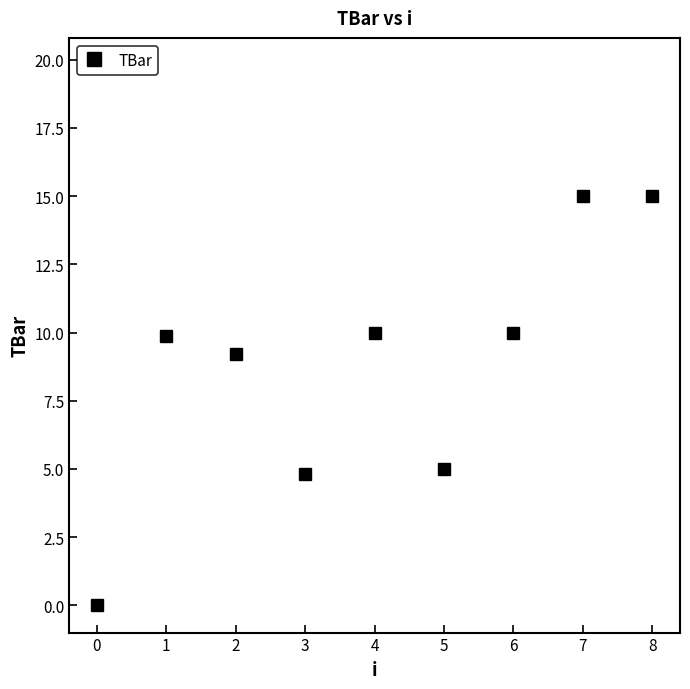

Reading right to left, transcribe all the data shown in this chart.

15.0	15.0	10.0	5.0	10.0	4.8	9.2	9.9	0.0